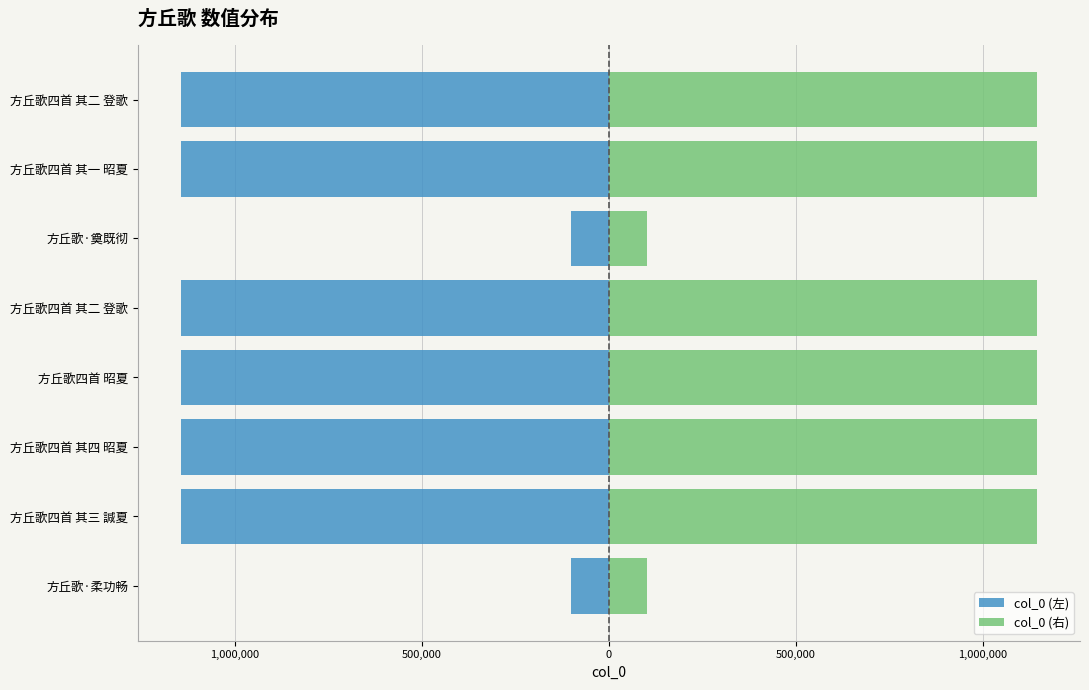

The value of col_0 (右) at 方丘歌四首 其一 昭夏 is 276355. True or false?

False